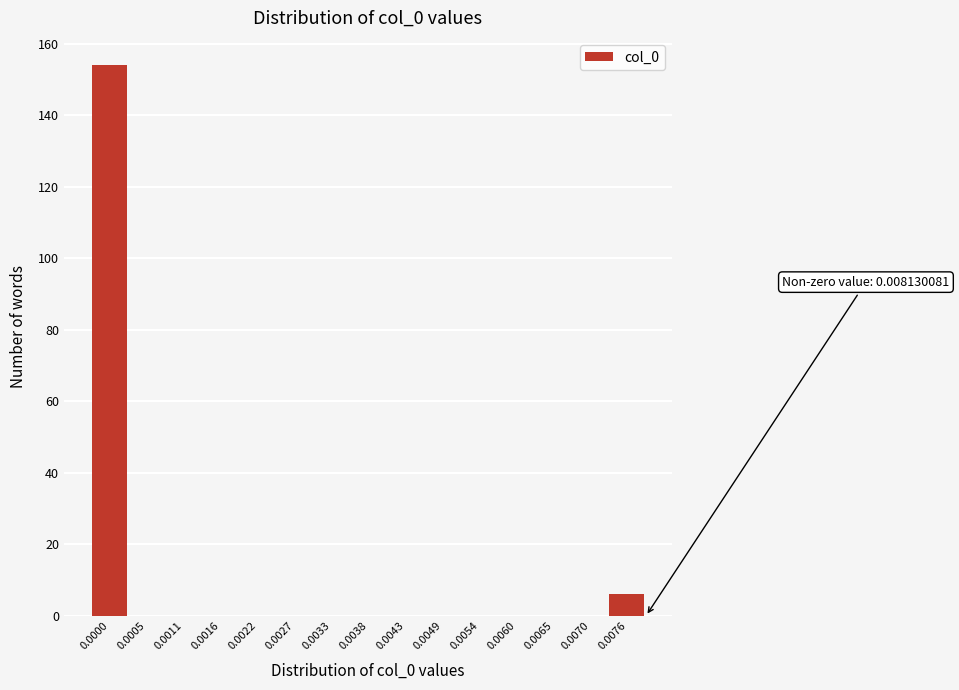

Reading right to left, what are all the values shown in this chart?

0.0076=6	0.0070=0	0.0065=0	0.0060=0	0.0054=0	0.0049=0	0.0043=0	0.0038=0	0.0033=0	0.0027=0	0.0022=0	0.0016=0	0.0011=0	0.0005=0	0.0000=154